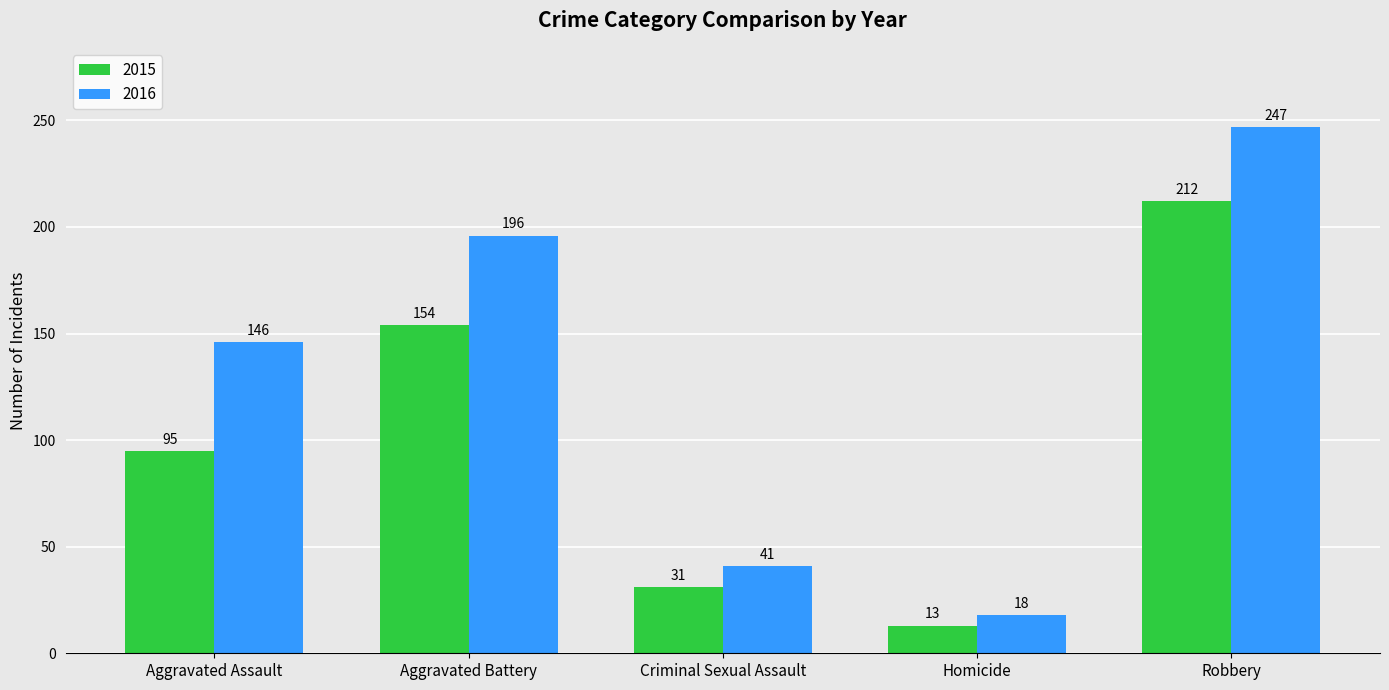

Rank the categories by 2015 value from lowest to highest.

Homicide, Criminal Sexual Assault, Aggravated Assault, Aggravated Battery, Robbery